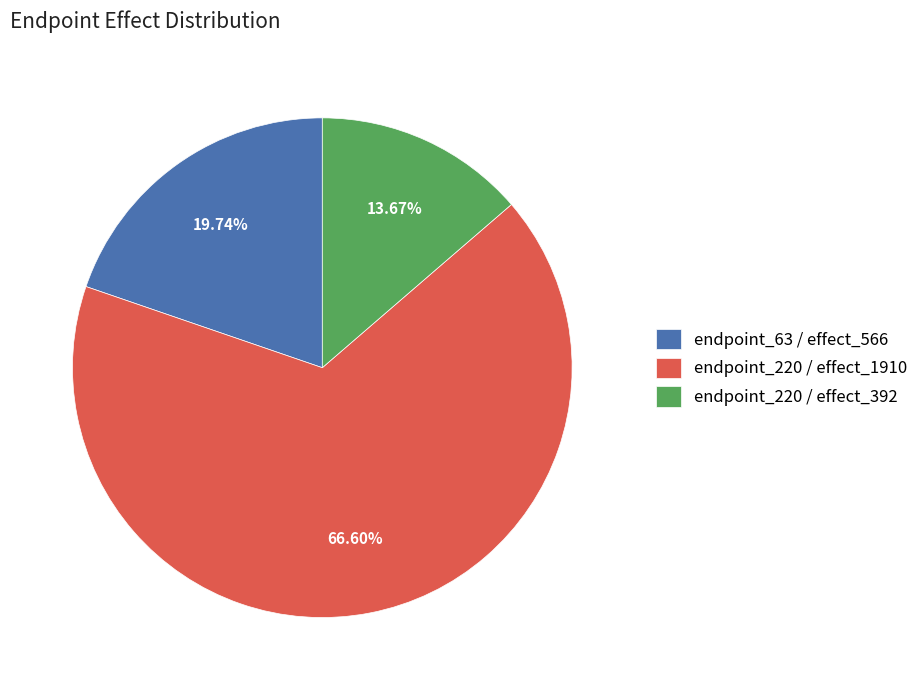

Count the number of slices in the pie.

3